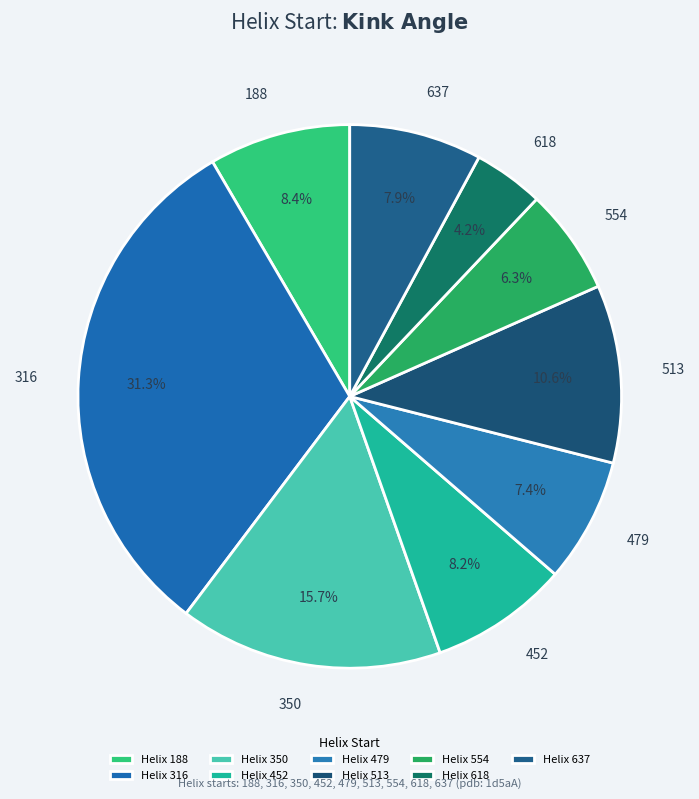

Count the number of slices in the pie.

9